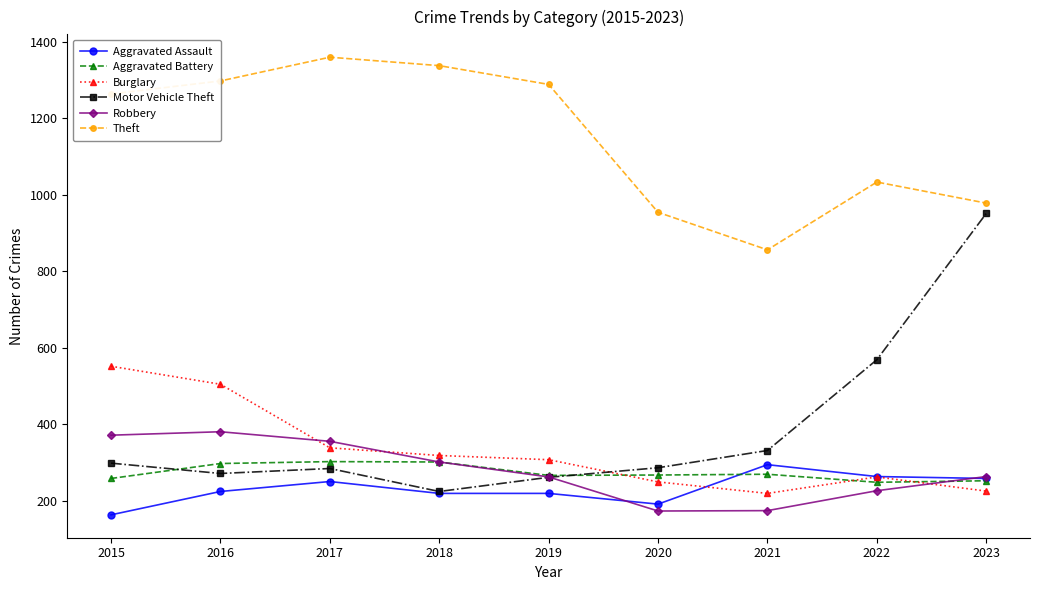

The value of Burglary at 2021 is 56. True or false?

False